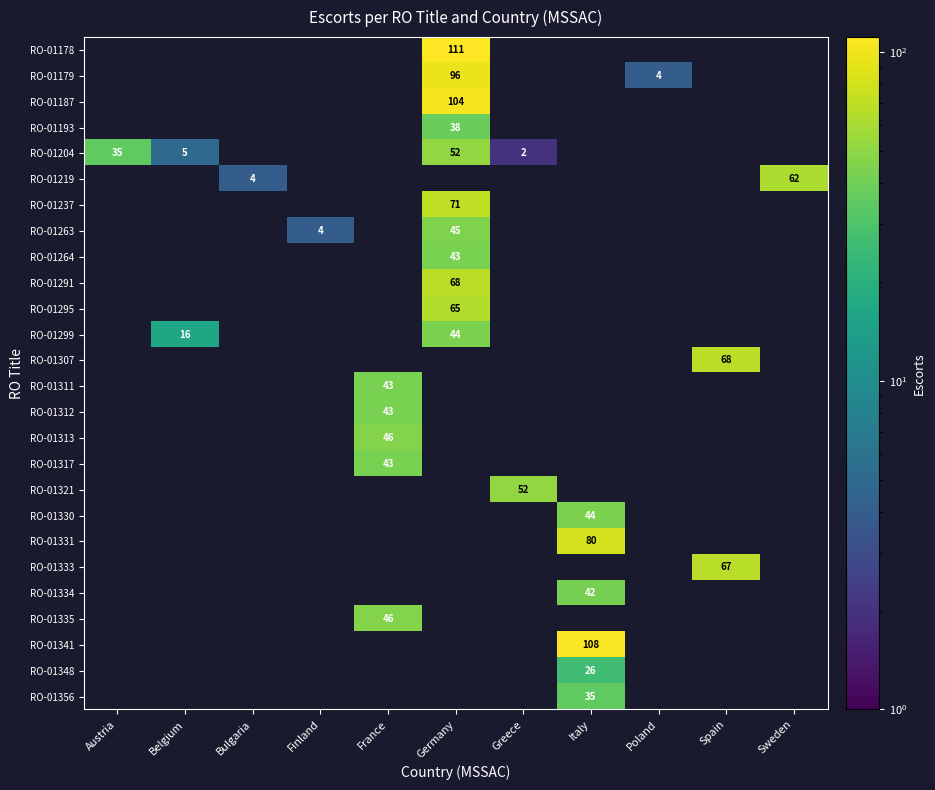

How many values in RO-01341 are above zero?

1